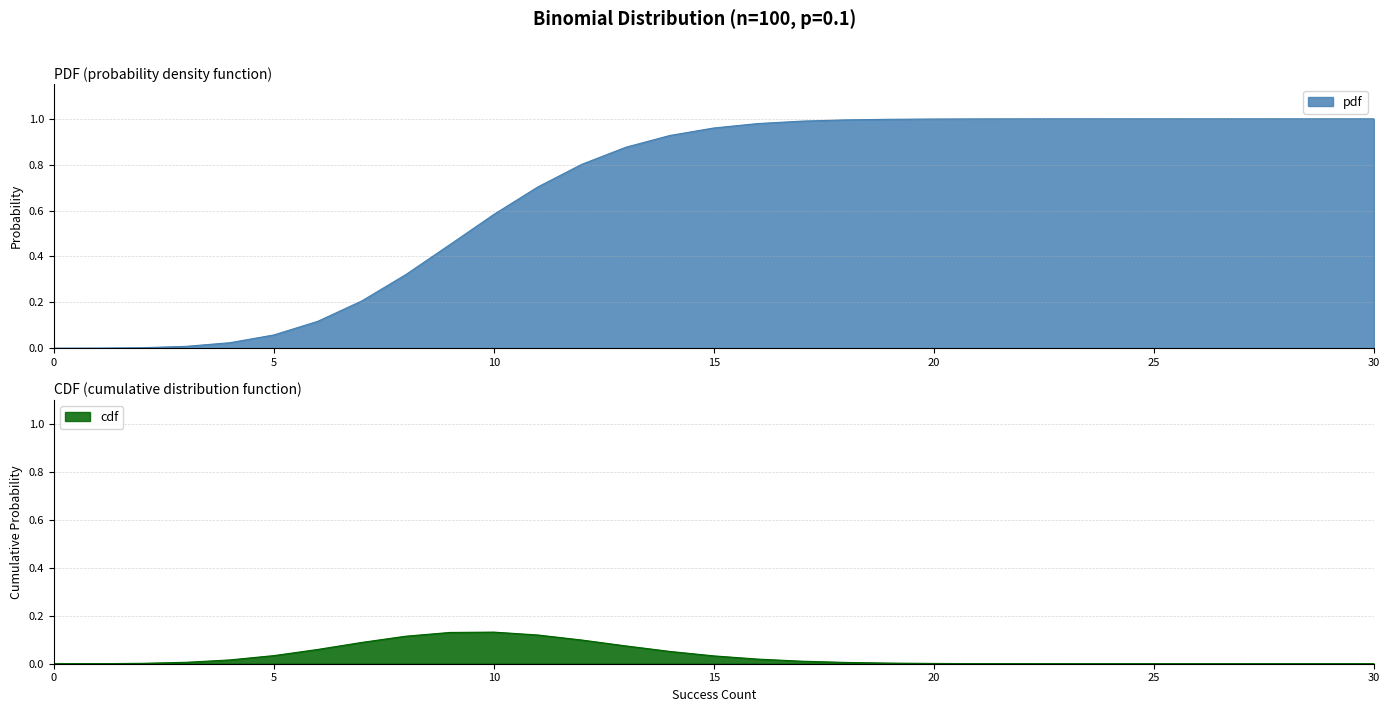

Rank the series at 1 from highest to lowest value.

pdf, cdf